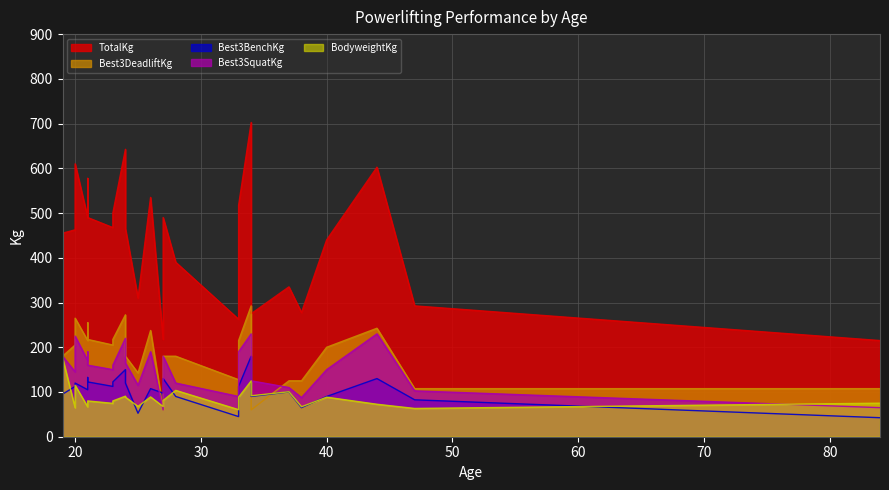

The value of Best3BenchKg at 21 is 61.8. True or false?

False